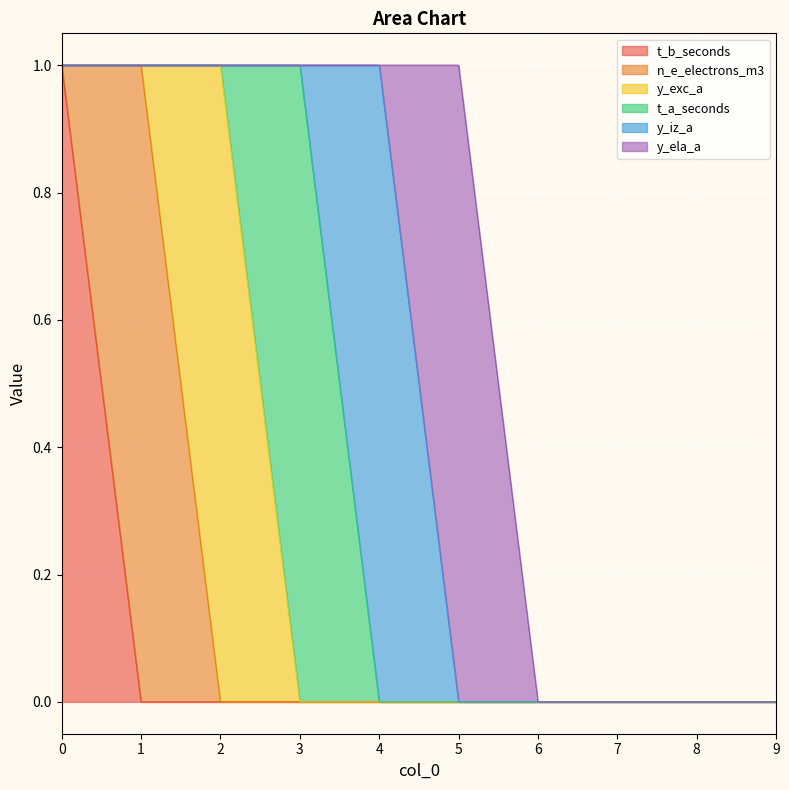

True or false: t_b_seconds and y_ela_a intersect in this chart.

False